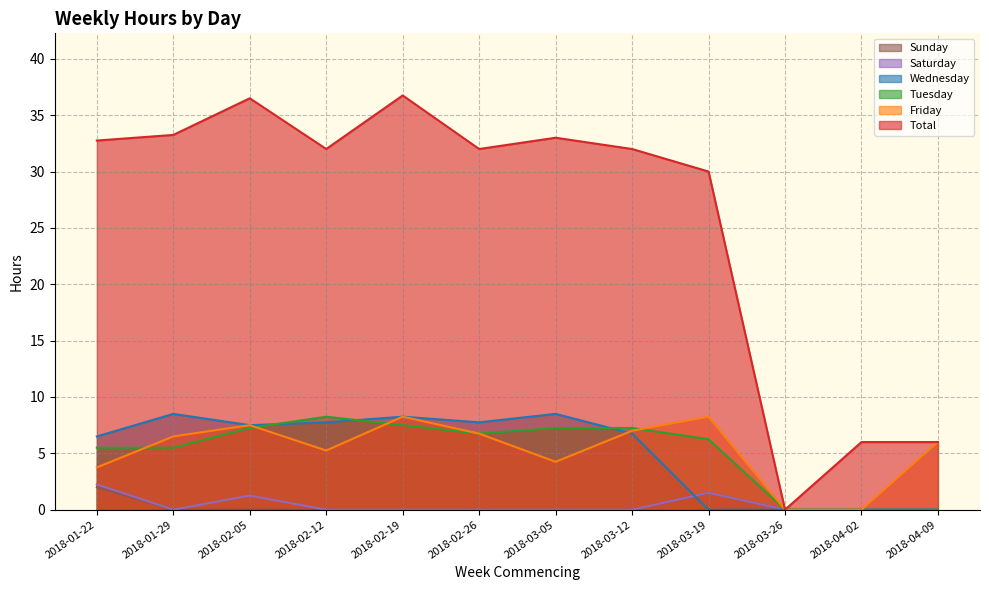

What is the approximate value of Tuesday at 2018-02-26?

6.8